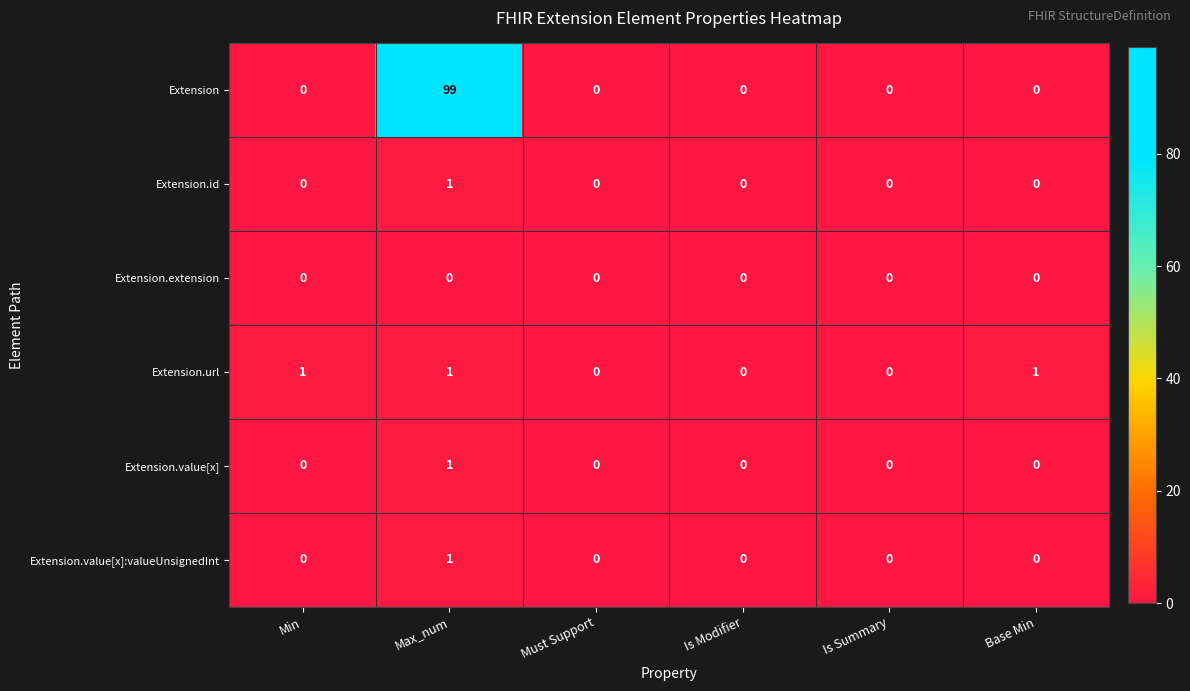

Which category has the highest value in the Extension.value[x] series?

Max_num